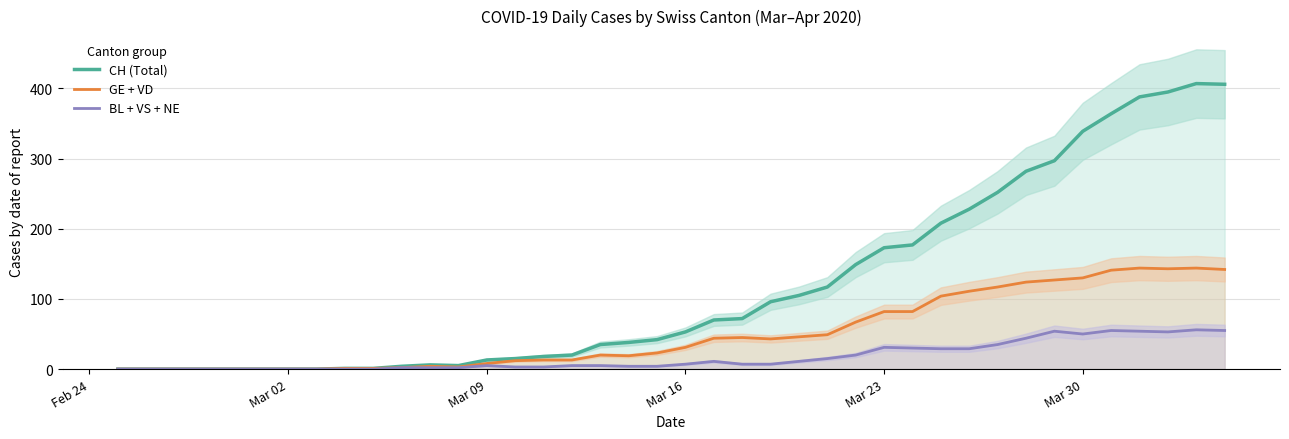

Reading left to right, what are all the values shown in this chart?

CH (Total): 0	0	0	0	0	0	0	0	1	1	4	6	5	13	15	18	20	35	38	42	53	70	72	96	105	117	149	173	177	208	228	252	282	297	339	364	388	395	407	406
GE + VD: 0	0	0	0	0	0	0	0	1	1	2	4	3	8	12	13	13	20	19	23	31	44	45	43	46	49	67	82	82	104	111	117	124	127	130	141	144	143	144	142
BL + VS + NE: 0	0	0	0	0	0	0	0	0	0	2	2	2	5	3	3	5	5	4	4	7	11	7	7	11	15	20	31	30	29	29	35	44	54	50	55	54	53	56	55